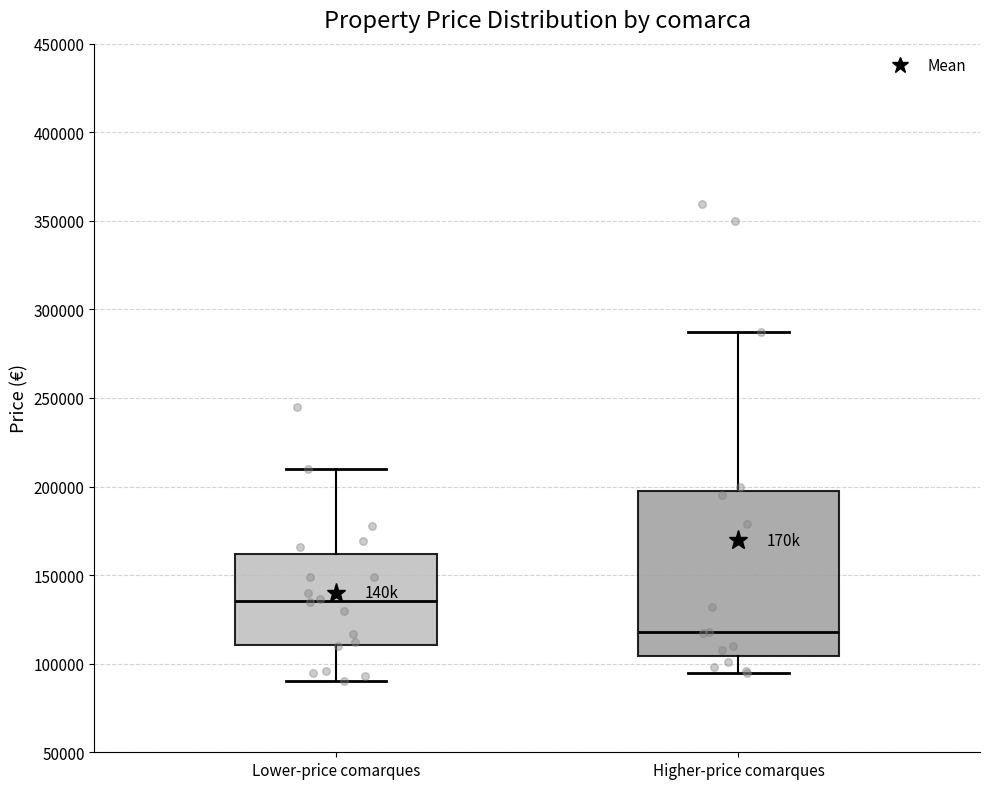

Reading left to right, transcribe this box plot: for each box, give where its median line is, the range the box spans, and where its two whiskers end, as read against the y-axis. The values are not printed on the chart, so give them approximately, as read against the axis.

Lower-price comarques: median 135000, box 110000 to 160000, whiskers 90000 to 210000
Higher-price comarques: median 120000, box 105000 to 200000, whiskers 95000 to 285000